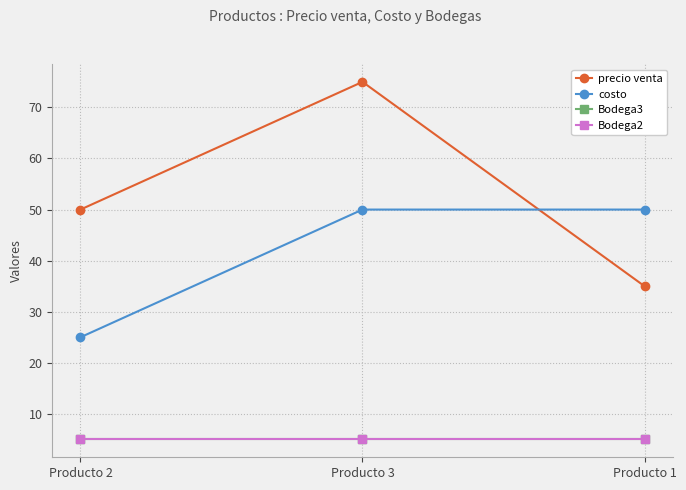

How many lines are shown in the chart?

4